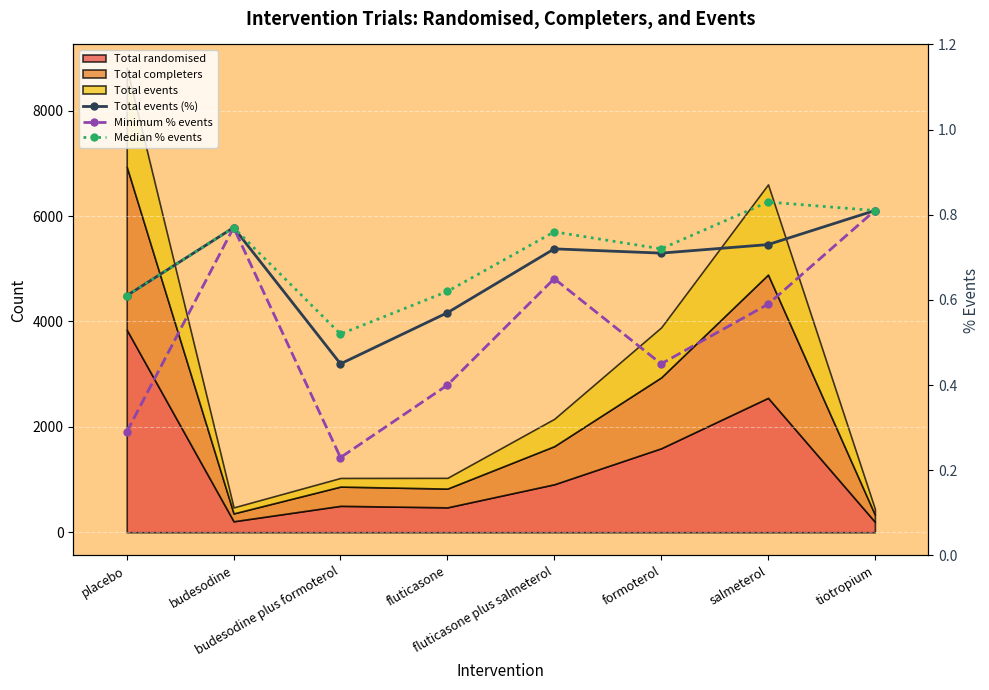

Is the value of Median % events at placebo greater than the value of Total events (%) at fluticasone plus salmeterol?

No